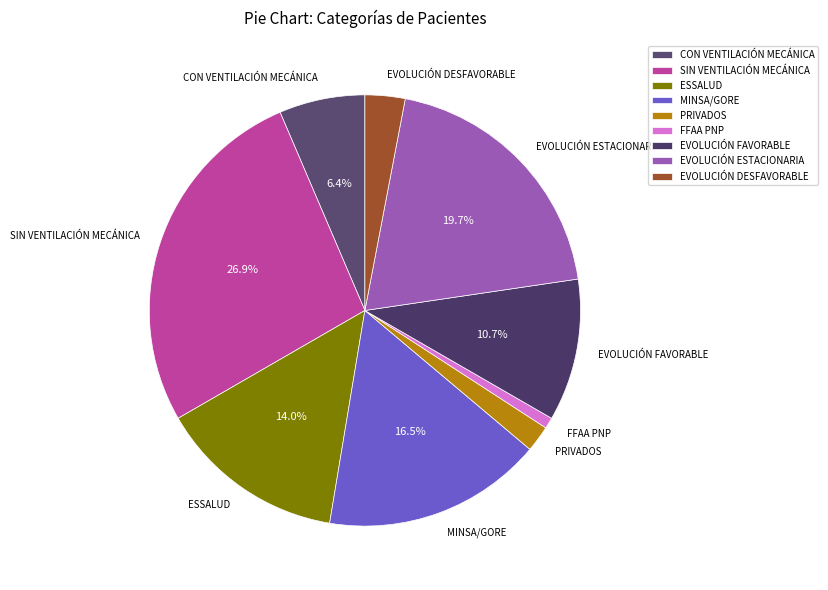

To the nearest percent, what is the average slice percentage?

11%